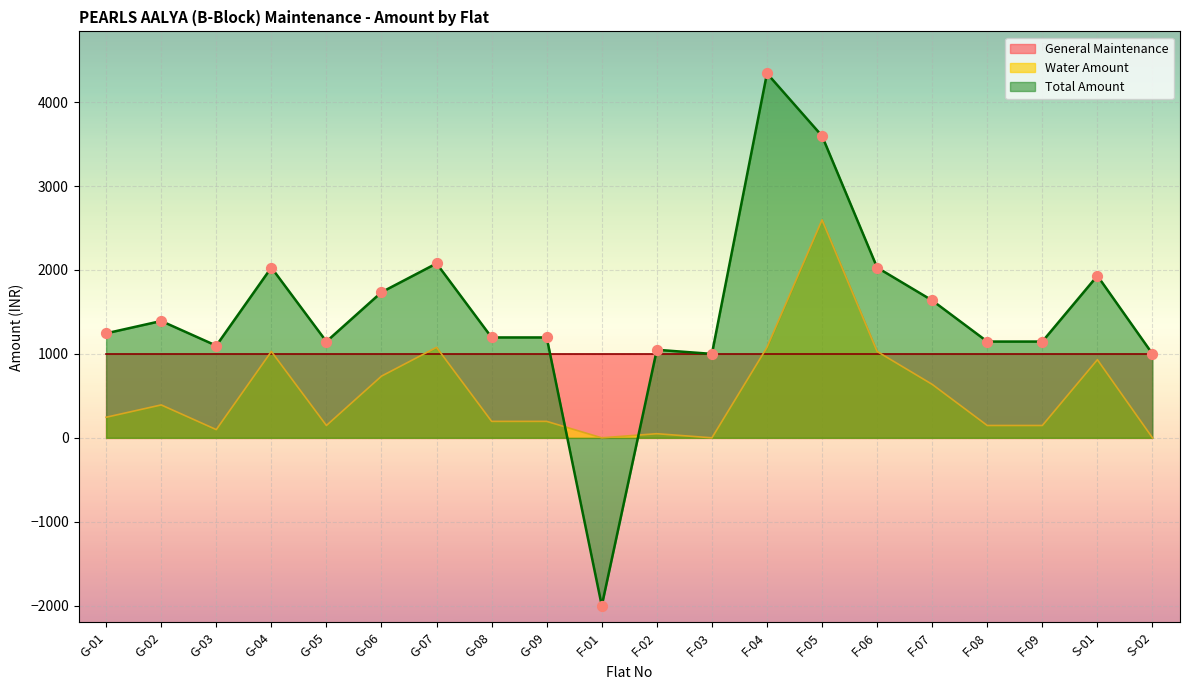

Is the value of Total Amount at F-06 greater than the value of Water Amount at G-07?

Yes